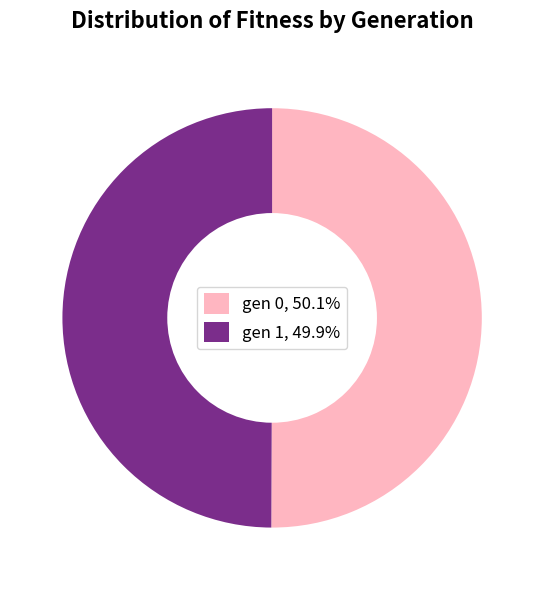

What is the ratio of the value at gen 1, 49.9% to the value at gen 0, 50.1%?

1.0